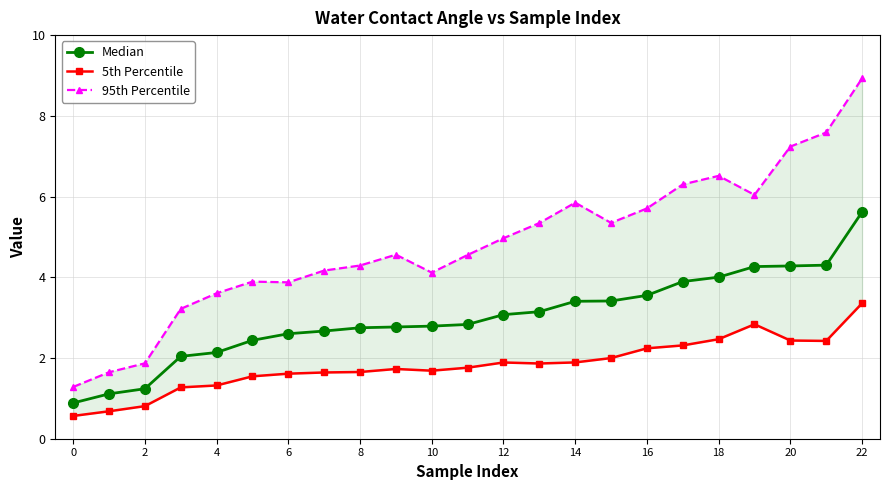

What is the difference between the maximum and minimum values in the 5th Percentile series?

2.8